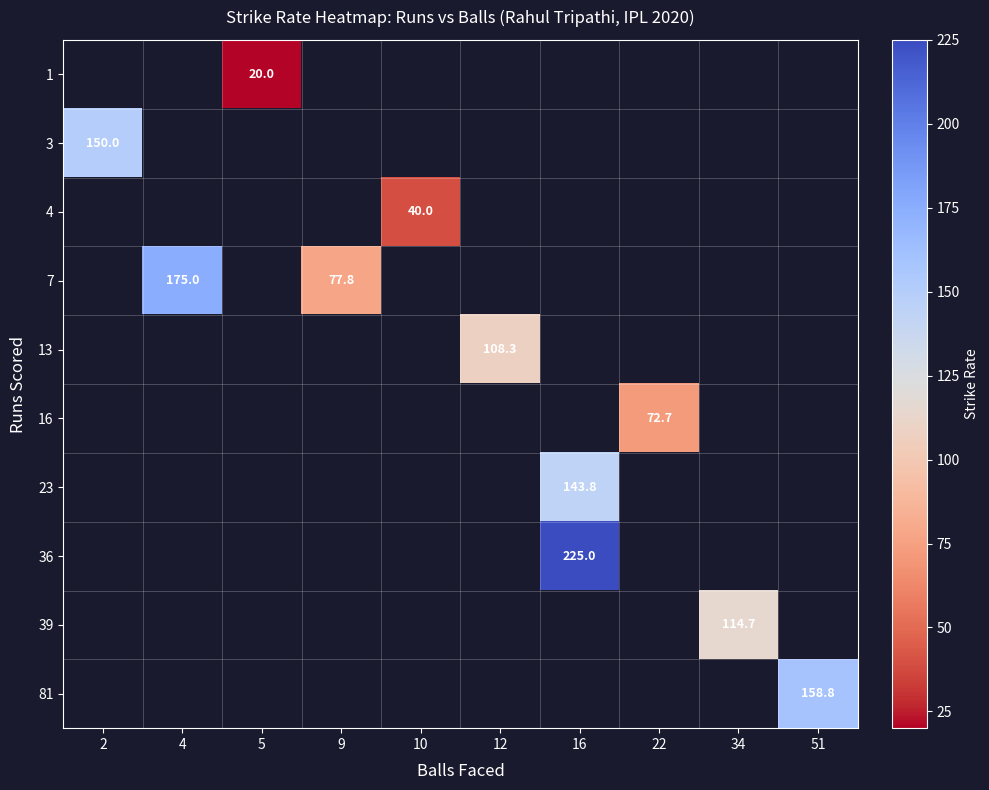

What is the smallest value displayed?

20.0